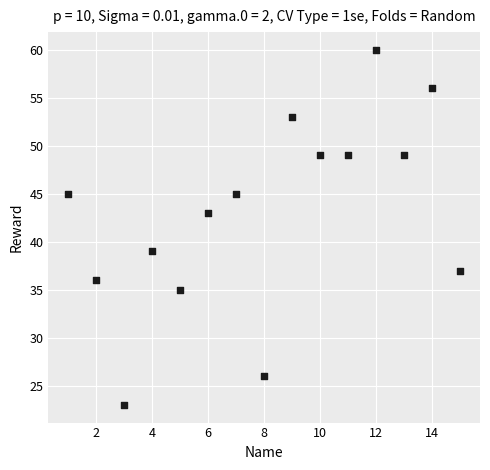

What is the range of X values (max minus min)?

14